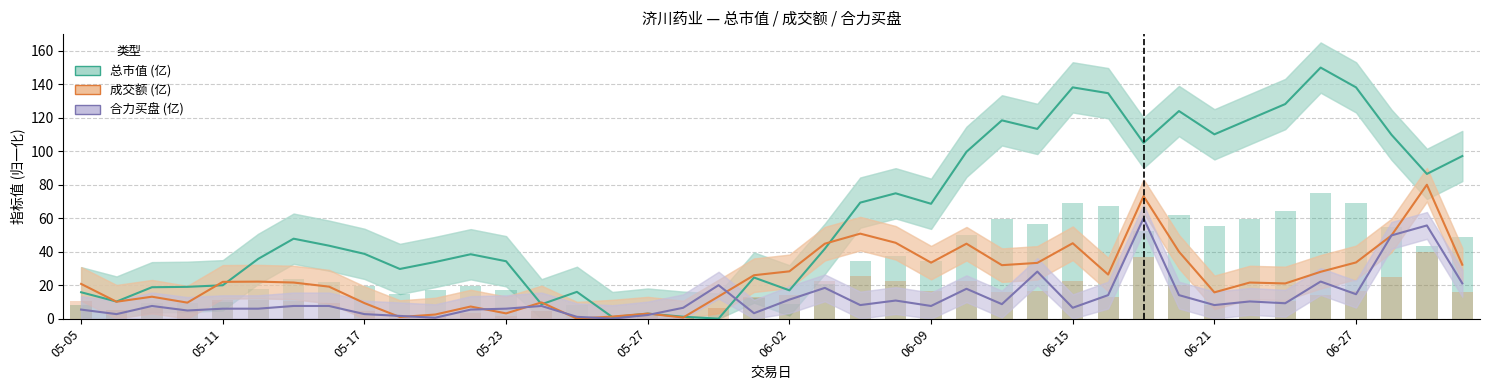

At how many categories does at least one series exceed 67?

18